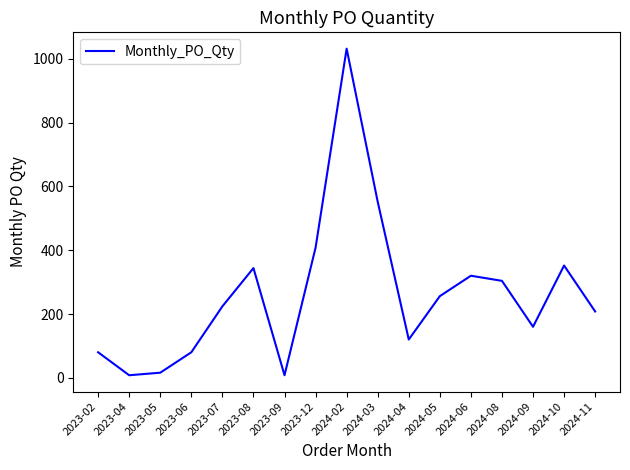

The value at 2024-05 is 163. True or false?

False